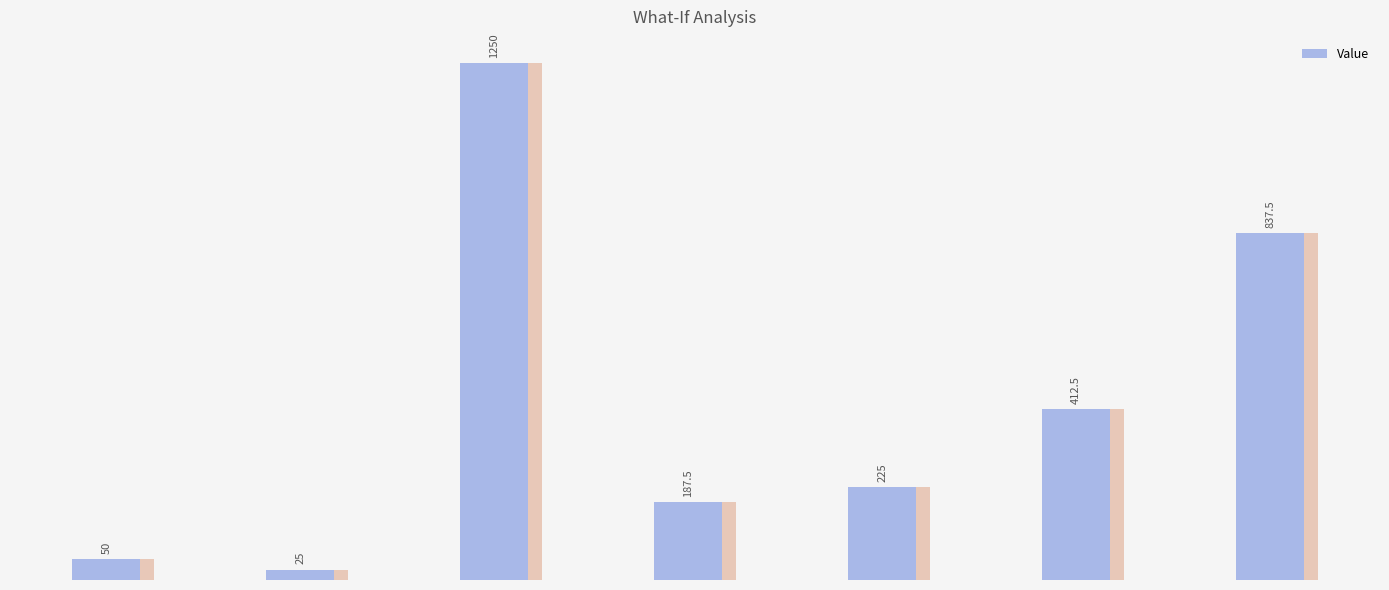

Reading left to right, transcribe all the data shown in this chart.

50.0	25.0	1250.0	187.5	225.0	412.5	837.5